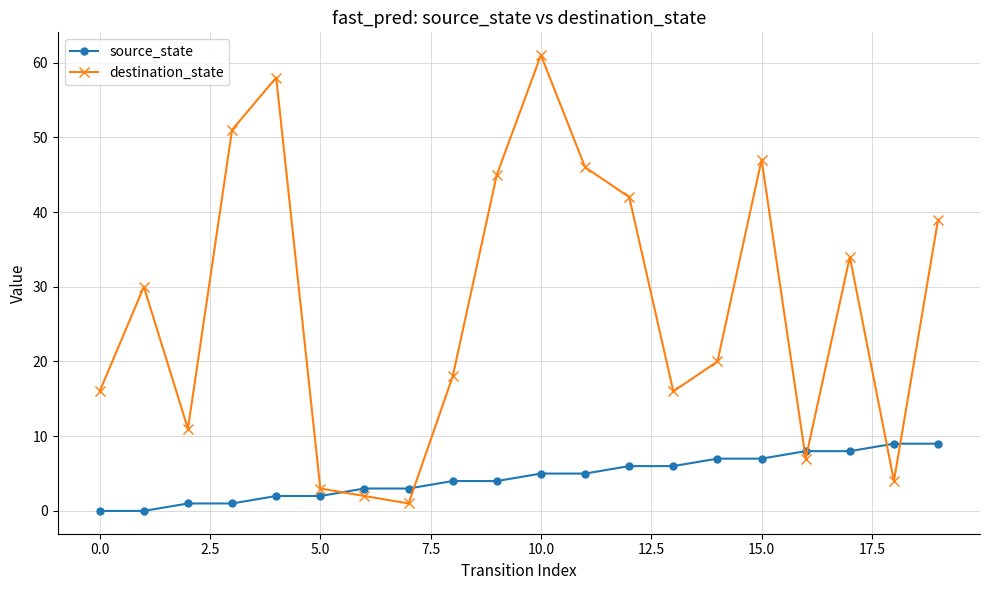

Which series ends up on top after the final intersection of source_state and destination_state?

destination_state